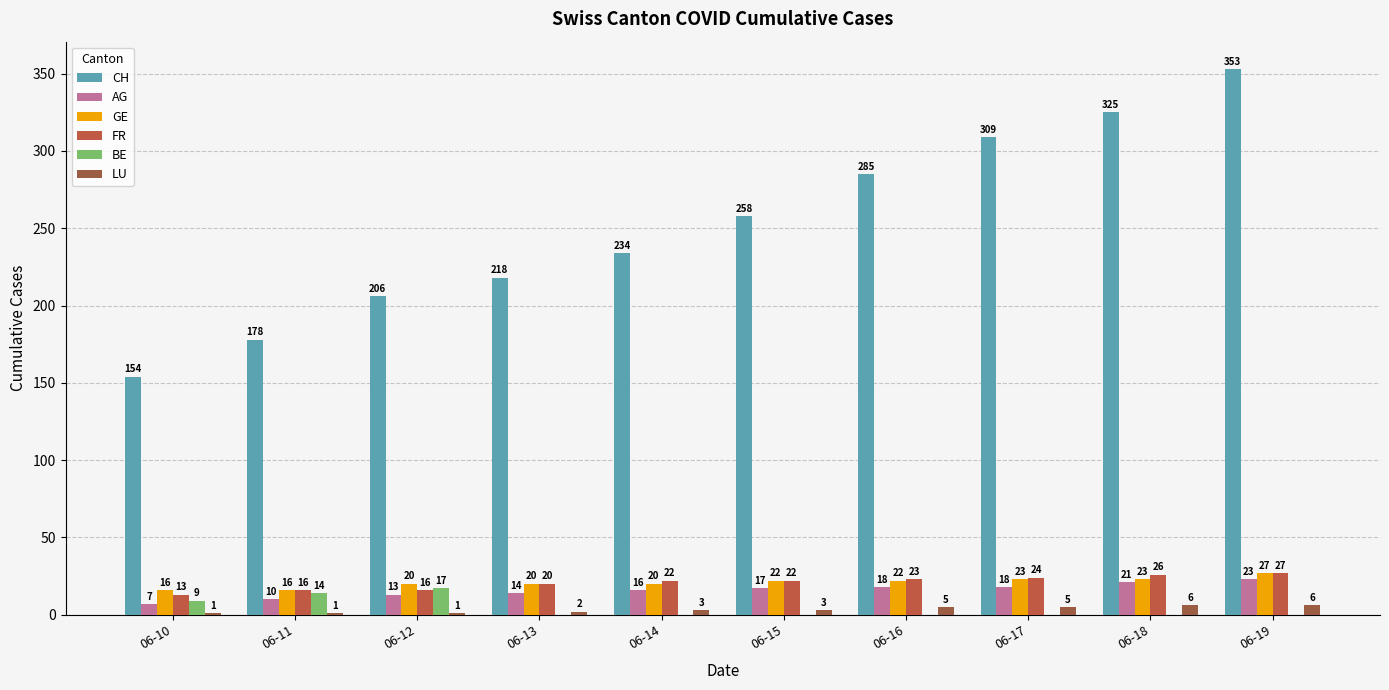

What is the total value across all series at 06-19?

436